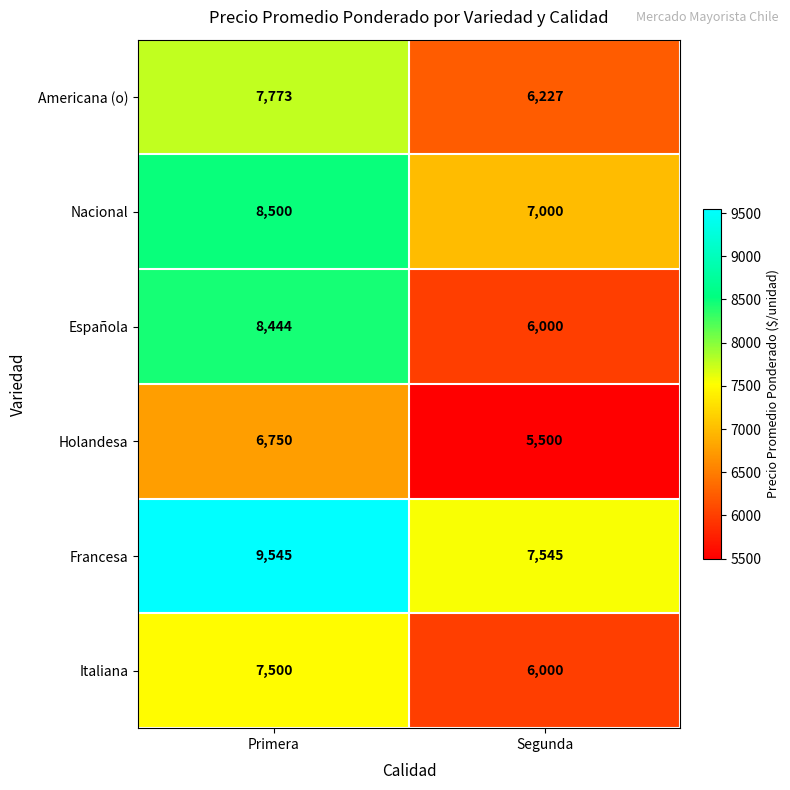

Count the number of categories in the chart.

2